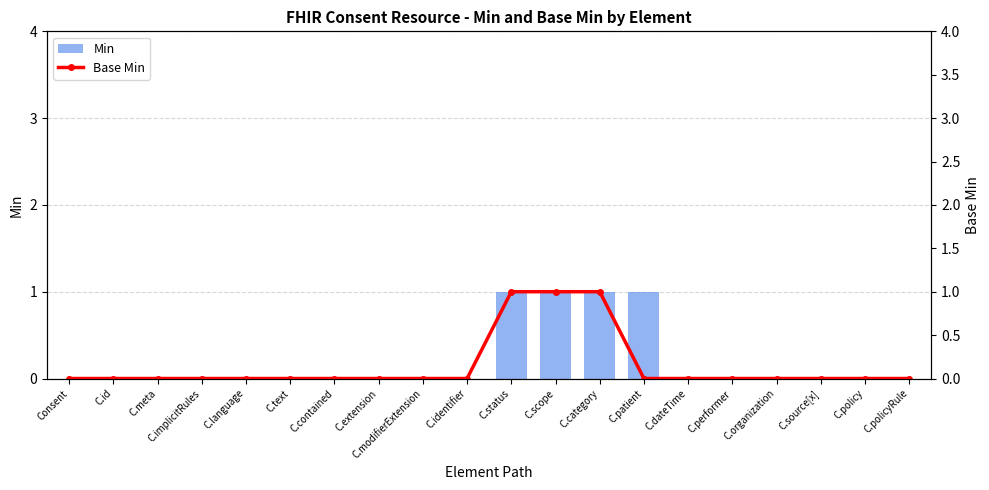

Is it true that Base Min equals 0 at C.contained?

False